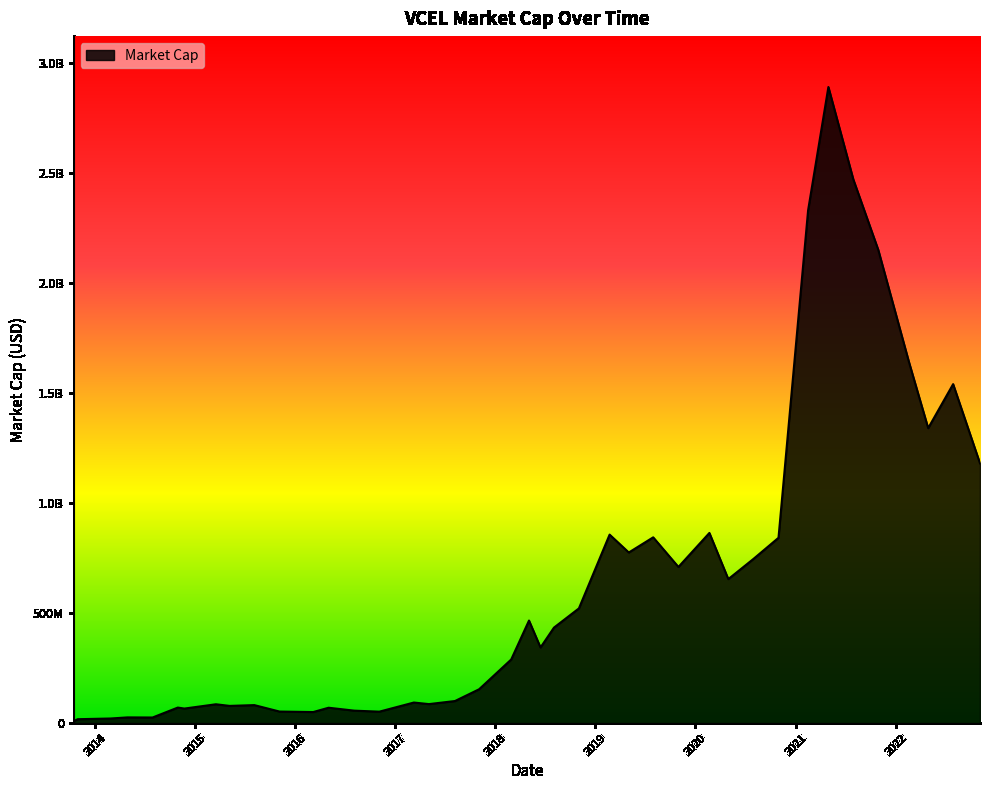

What is the label of the 30th point from the left?

2020-04-30